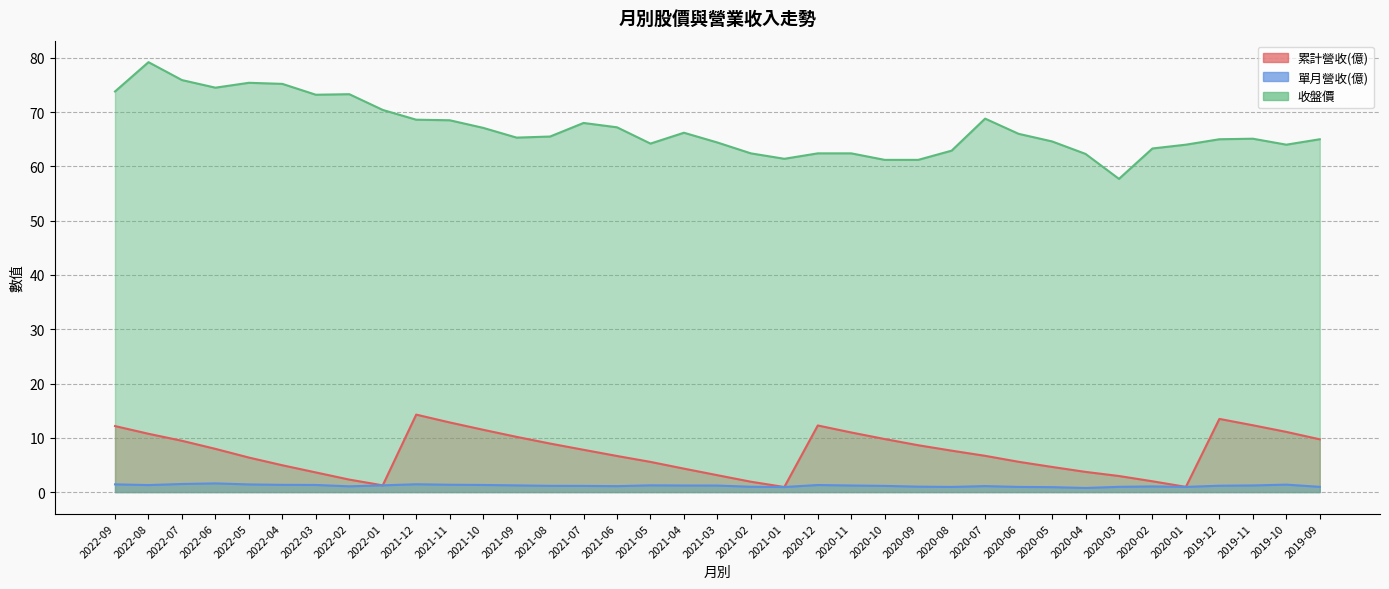

Which series has the largest total across all categories?

收盤價